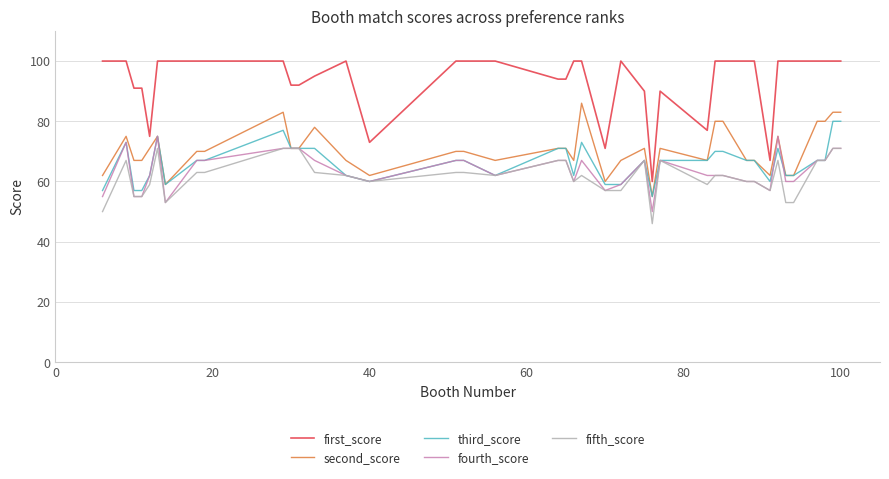

Reading left to right, extract all data points from this chart.

first_score: 100	100	91	91	75	100	100	100	100	100	92	92	95	100	73	100	100	100	94	94	100	100	71	100	90	60	90	77	100	100	100	100	67	100	100	100	100	100	100	100
second_score: 62	75	67	67	71	75	59	70	70	83	71	71	78	67	62	70	70	67	71	71	67	86	60	67	71	55	71	67	80	80	67	67	62	75	62	62	80	80	83	83
third_score: 57	73	57	57	62	75	59	67	67	77	71	71	71	62	60	67	67	62	71	71	62	73	59	59	67	55	67	67	70	70	67	67	60	71	62	62	67	67	80	80
fourth_score: 55	73	55	55	62	75	53	67	67	71	71	71	67	62	60	67	67	62	67	67	60	67	57	59	67	50	67	62	62	62	60	60	57	75	60	60	67	67	71	71
fifth_score: 50	67	55	55	59	71	53	63	63	71	71	71	63	62	60	63	63	62	67	67	60	62	57	57	67	46	67	59	62	62	60	60	57	67	53	53	67	67	71	71